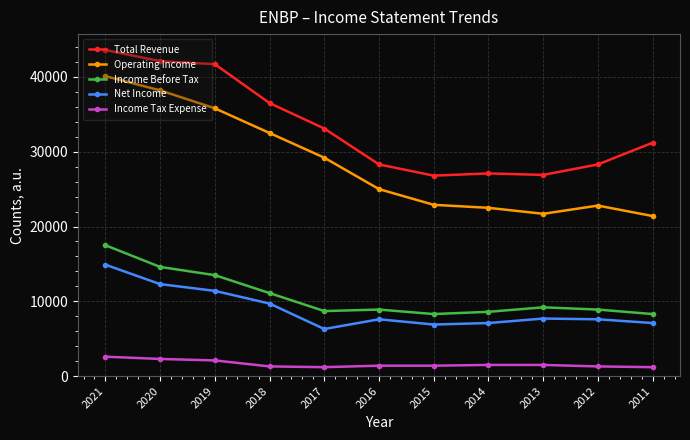

At which category does the chart reach its peak across all series?

2021